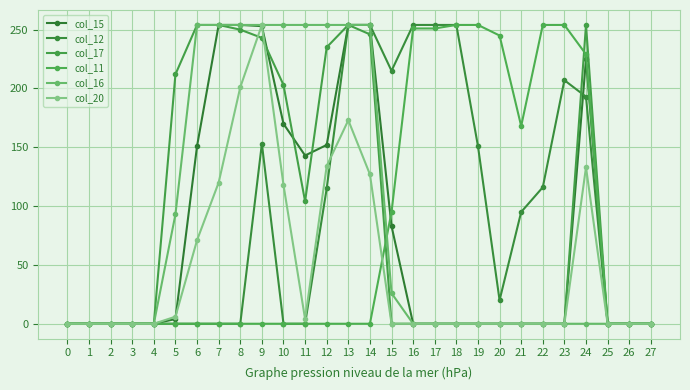

True or false: col_12 and col_11 cross at least once.

False